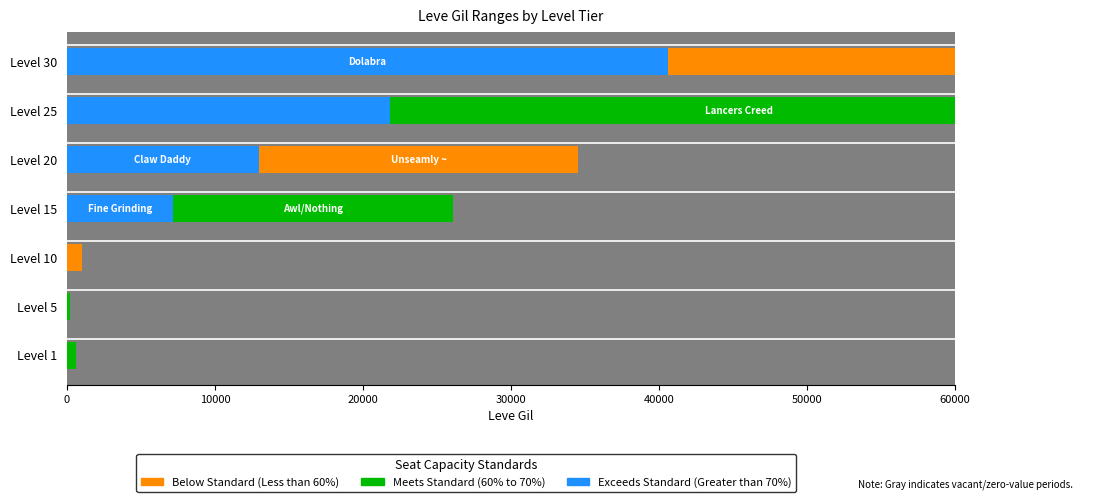

How many groups of bars are there?

7